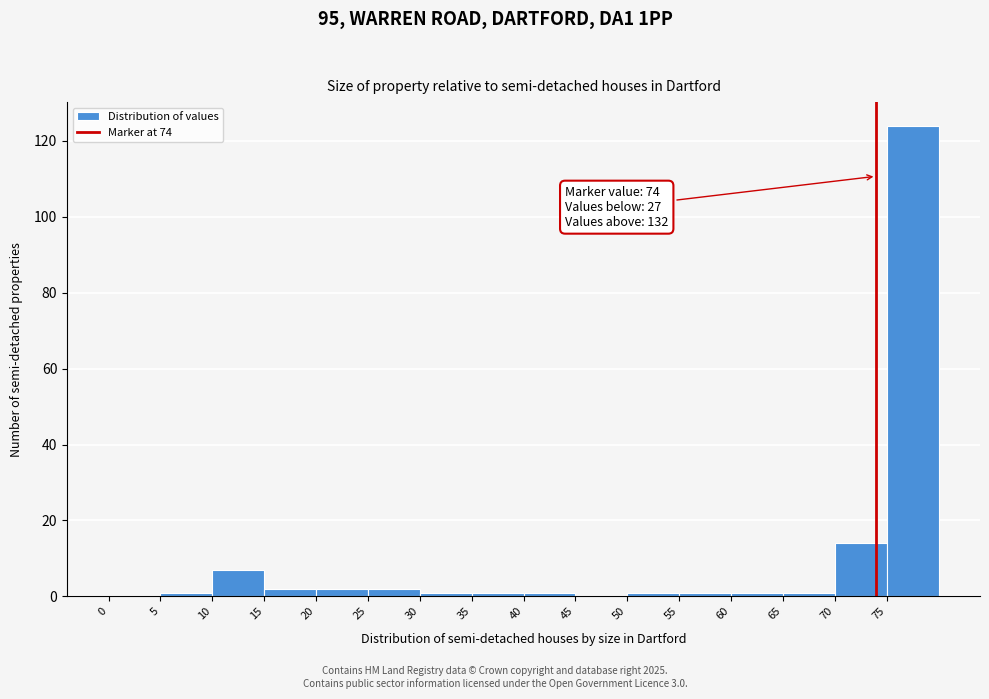

Which range on the x-axis has the tallest bar?

75 to 80